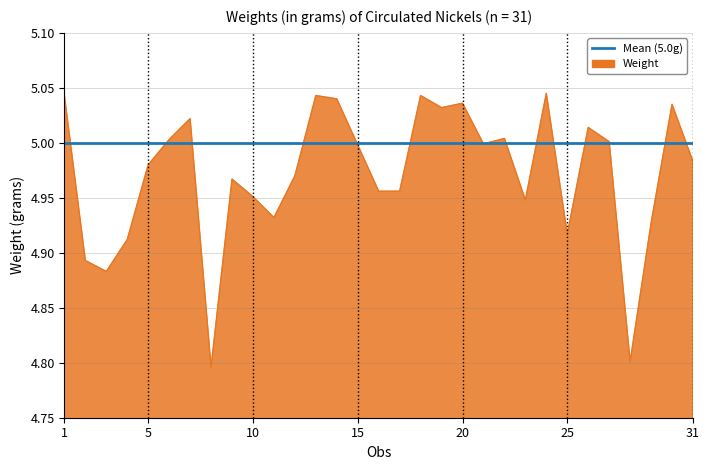

How many lines are shown in the chart?

2